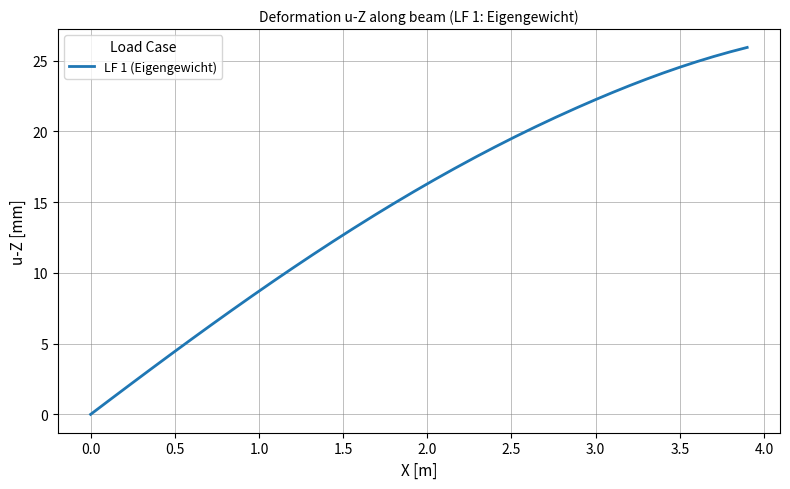

How many lines are shown in the chart?

1